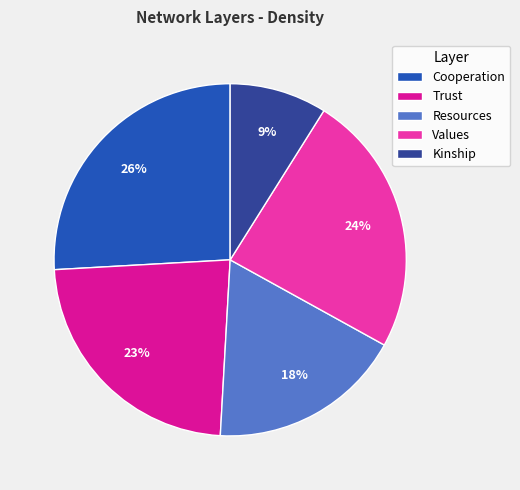

Is it true that Trust is 23% of the pie?

True